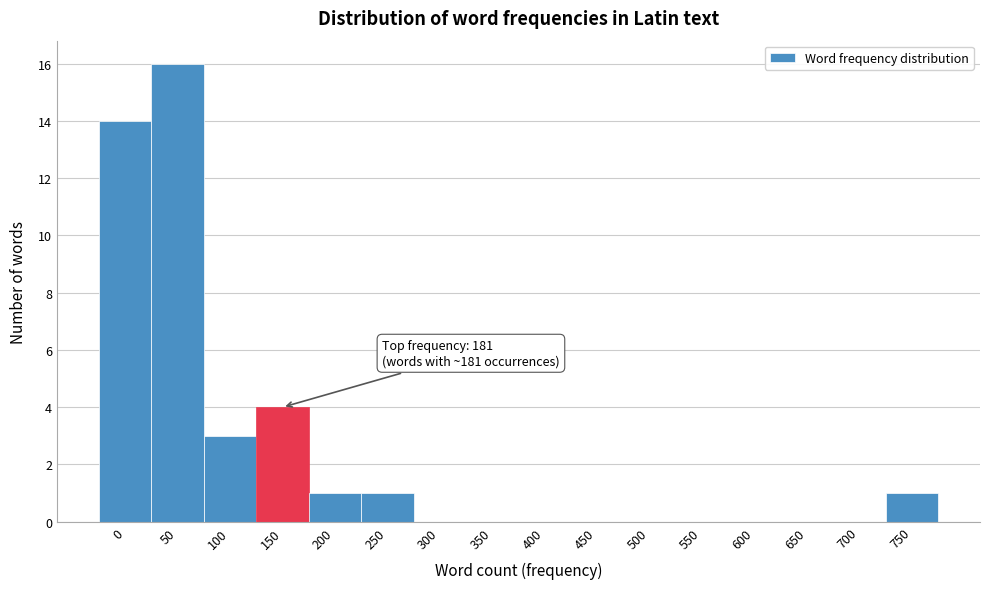

Reading left to right, list all the values displayed in this chart.

0=14	50=16	100=3	150=4	200=1	250=1	300=0	350=0	400=0	450=0	500=0	550=0	600=0	650=0	700=0	750=1